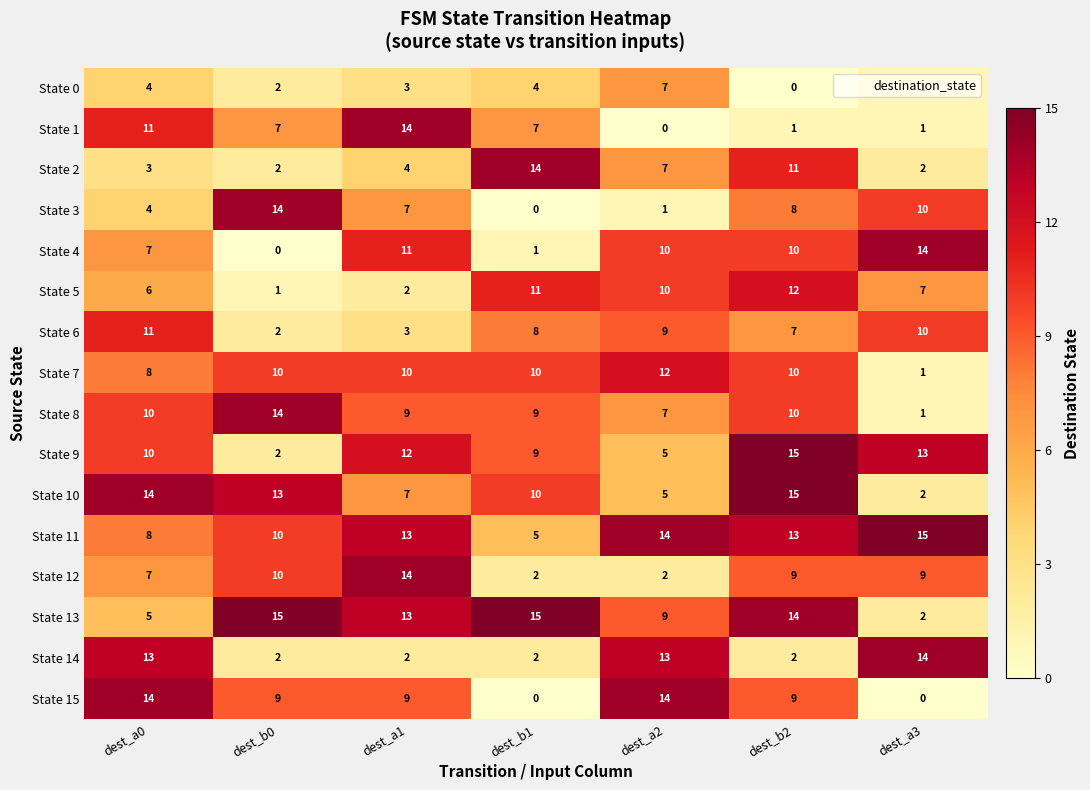

What is the average value of the State 4 series?

8